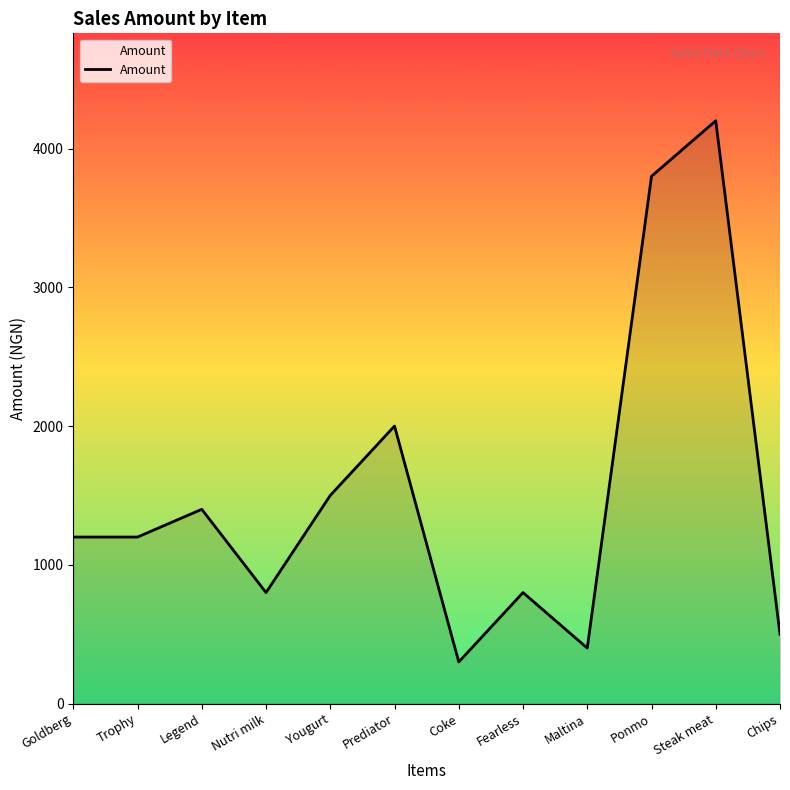

The value at Coke is 300. True or false?

True